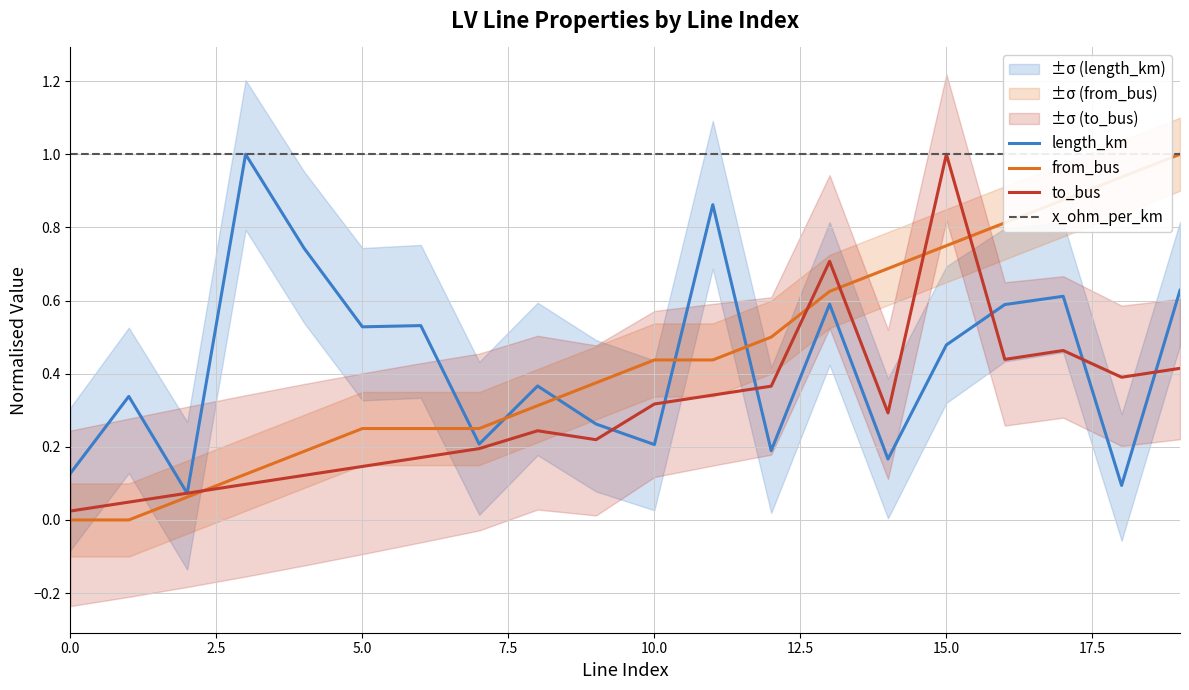

How many data points in from_bus are above 0?

18